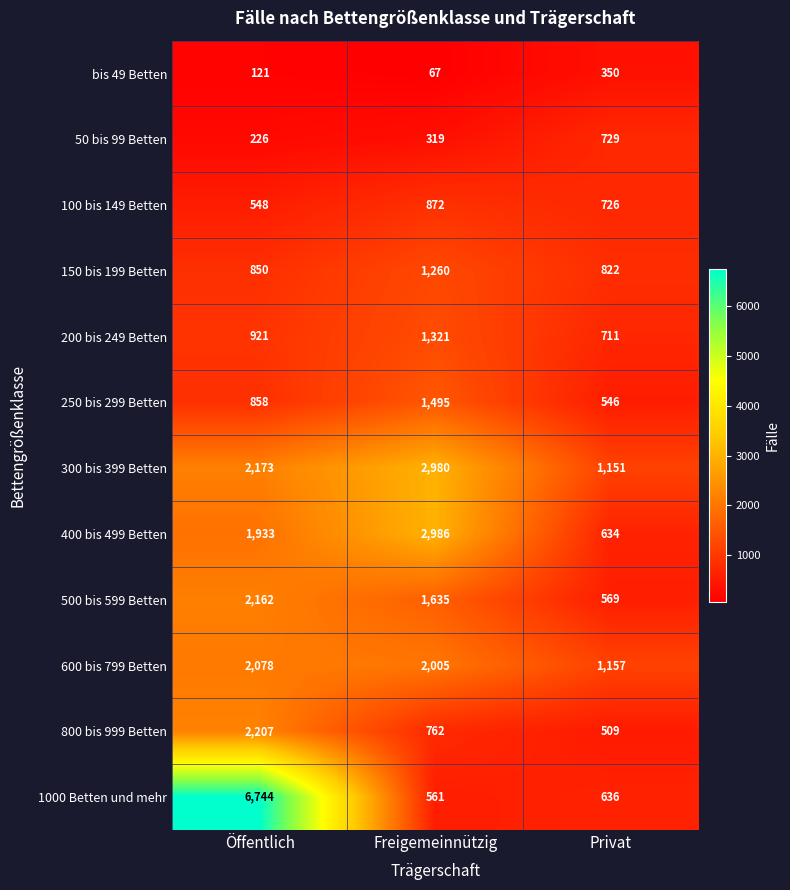

What is the minimum value shown in the chart?

67